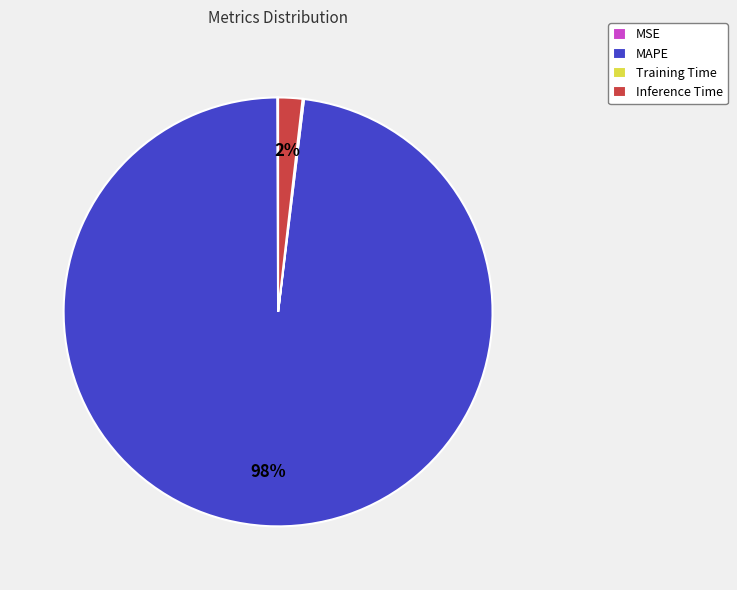

To the nearest percent, what is the difference between the largest and smallest slice percentages?

98%